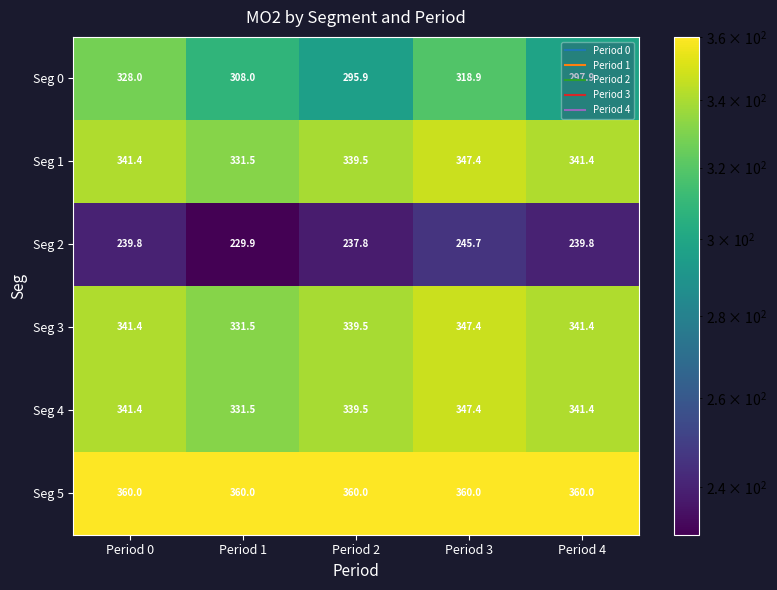

At how many categories does at least one series exceed 357?

5